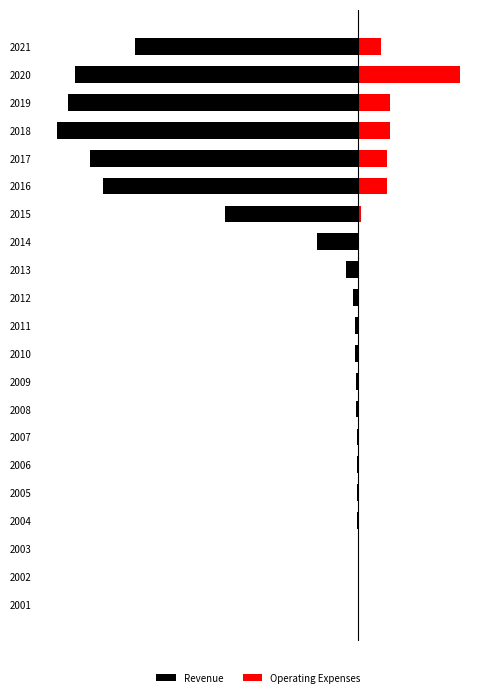

What is the value of the Operating Expenses bar at the 17th from the left?

0.1